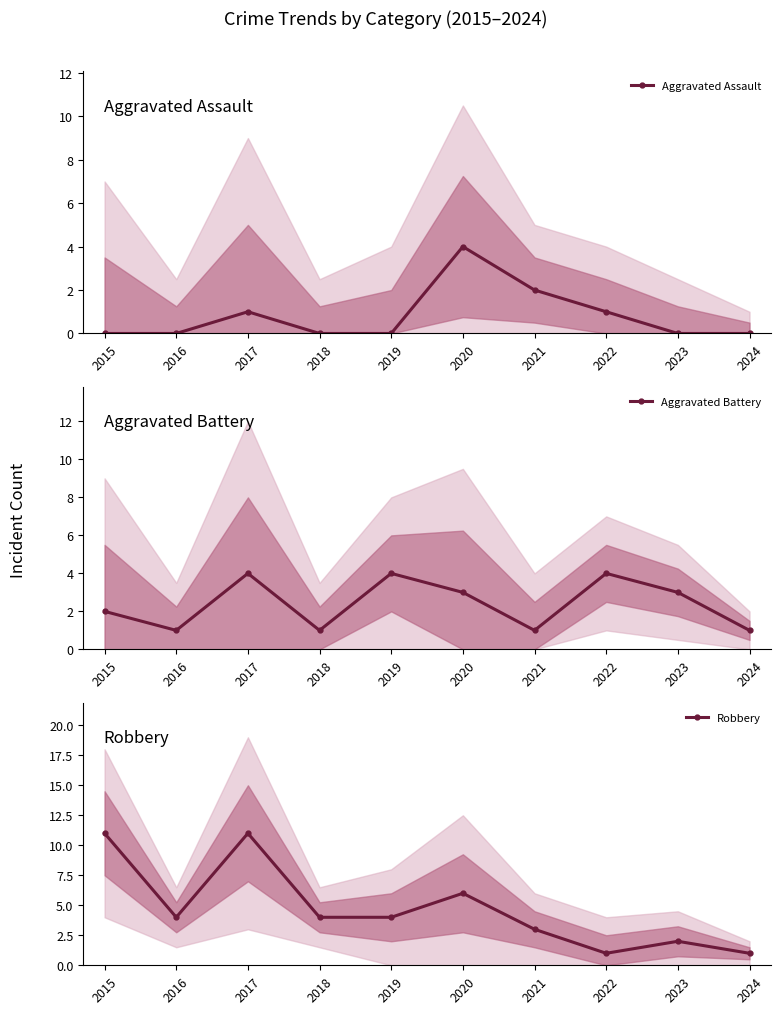

What is the difference between the Robbery values at 2018 and 2021?

1